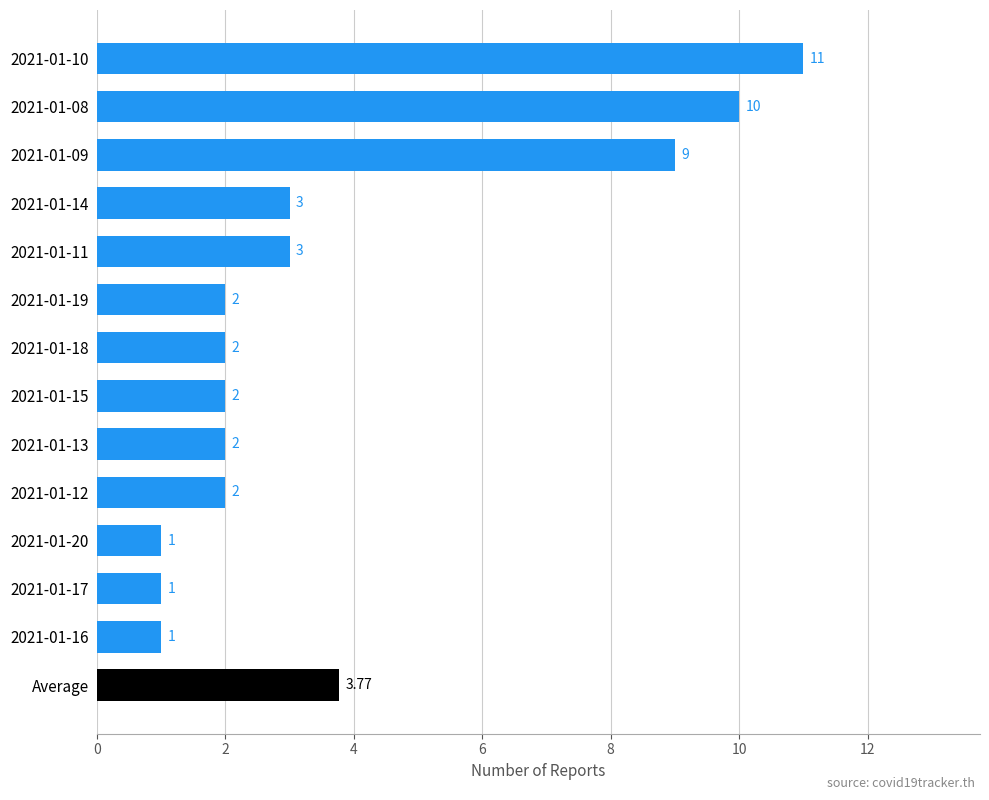

What is the label of the 1st bar from the bottom?

Average